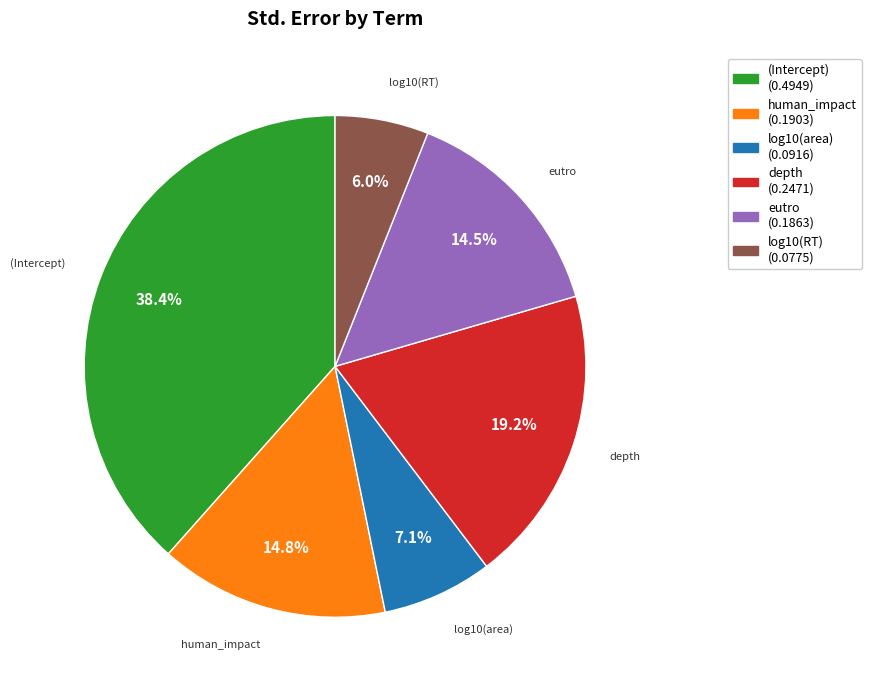

Is there any slice that represents more than half of the pie?

No